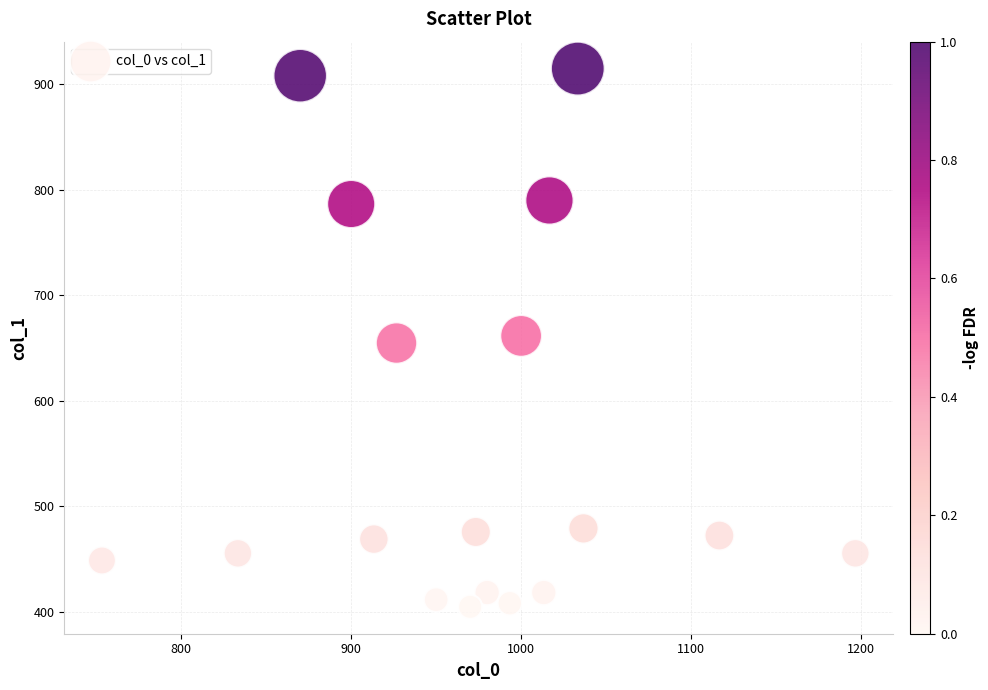

What is the range of X values (max minus min)?

443.3